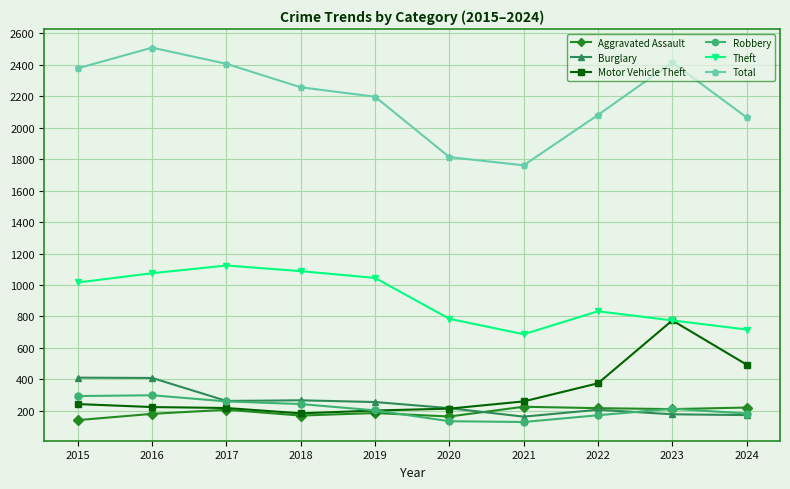

The Total series shows 2378 at 2015. True or false?

True